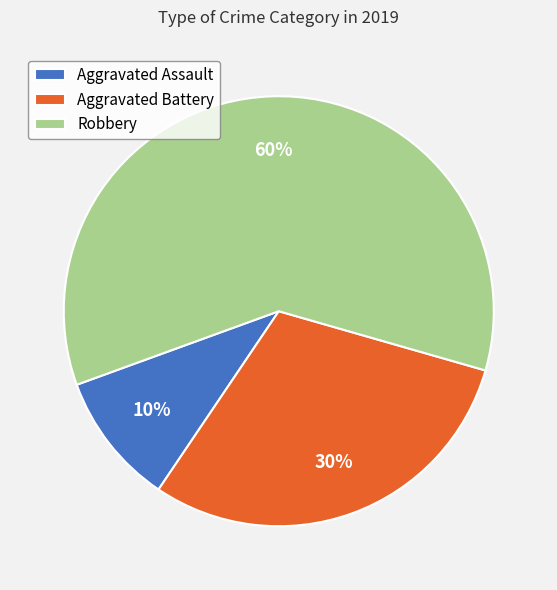

Is it true that Aggravated Assault is 1% of the pie?

False